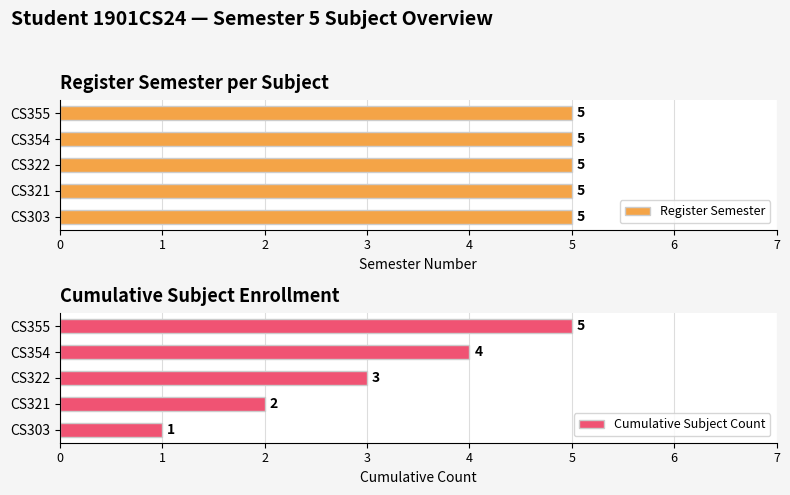

At which label does Cumulative Subject Count reach its peak?

CS355